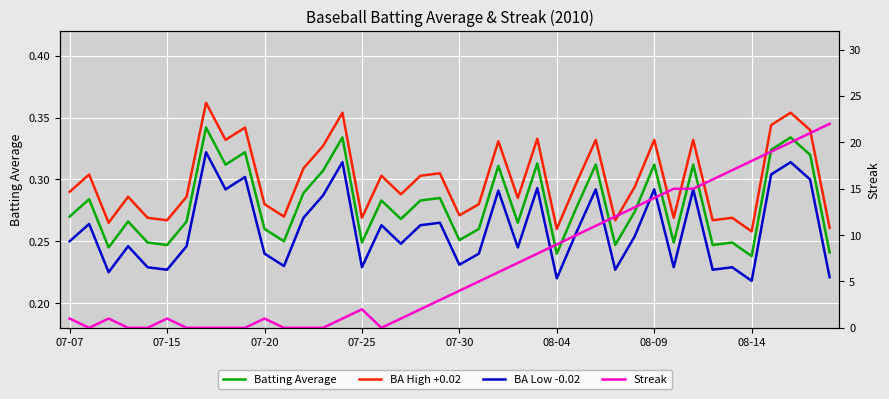

Does the chart display data point markers on the line(s)?

No